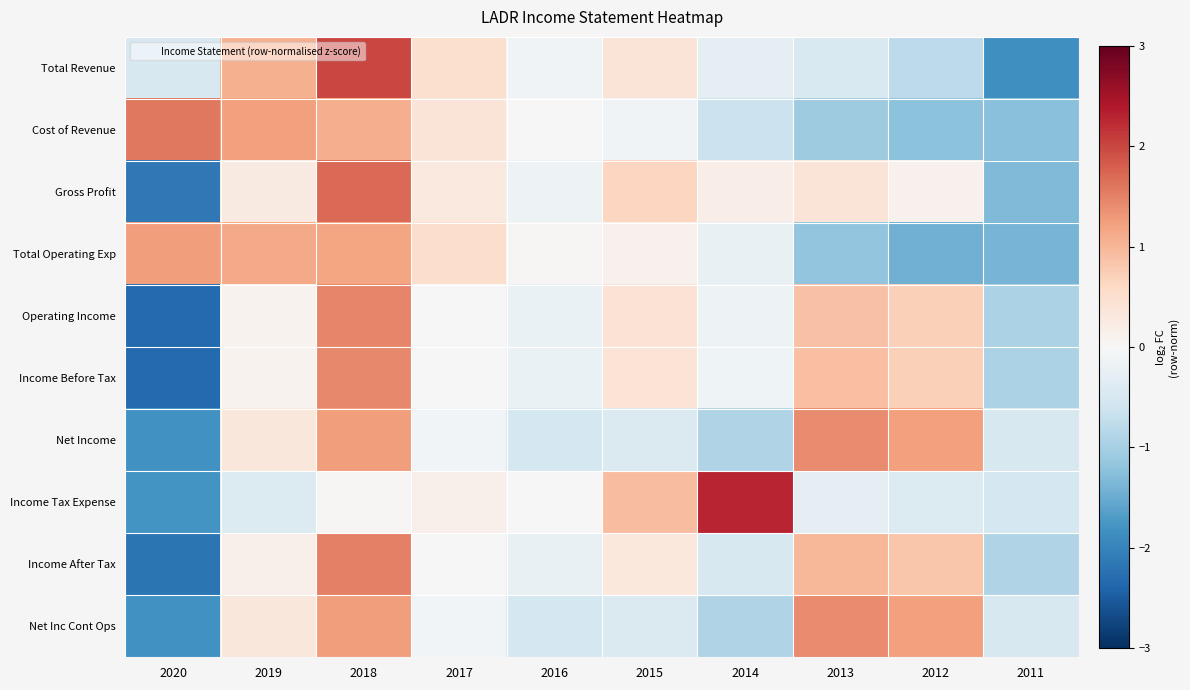

Reading left to right, transcribe all the data shown in this chart.

Total Revenue: 2020=-0.5	2019=1.1	2018=2.0	2017=0.5	2016=-0.1	2015=0.4	2014=-0.3	2013=-0.4	2012=-0.8	2011=-1.8
Cost of Revenue: 2020=1.6	2019=1.2	2018=1.1	2017=0.4	2016=0.0	2015=-0.1	2014=-0.6	2013=-1.1	2012=-1.2	2011=-1.3
Gross Profit: 2020=-2.1	2019=0.3	2018=1.7	2017=0.3	2016=-0.1	2015=0.6	2014=0.2	2013=0.4	2012=0.1	2011=-1.3
Total Operating Exp: 2020=1.2	2019=1.1	2018=1.2	2017=0.5	2016=0.0	2015=0.1	2014=-0.2	2013=-1.2	2012=-1.4	2011=-1.4
Operating Income: 2020=-2.3	2019=0.1	2018=1.5	2017=0.0	2016=-0.2	2015=0.4	2014=-0.2	2013=0.9	2012=0.7	2011=-0.9
Income Before Tax: 2020=-2.3	2019=0.1	2018=1.5	2017=0.0	2016=-0.2	2015=0.4	2014=-0.1	2013=0.9	2012=0.7	2011=-0.9
Net Income: 2020=-1.8	2019=0.3	2018=1.3	2017=-0.1	2016=-0.5	2015=-0.4	2014=-0.9	2013=1.4	2012=1.2	2011=-0.5
Income Tax Expense: 2020=-1.8	2019=-0.4	2018=0.0	2017=0.2	2016=0.0	2015=0.9	2014=2.3	2013=-0.3	2012=-0.4	2011=-0.5
Income After Tax: 2020=-2.2	2019=0.2	2018=1.5	2017=-0.0	2016=-0.2	2015=0.3	2014=-0.5	2013=1.0	2012=0.8	2011=-0.9
Net Inc Cont Ops: 2020=-1.8	2019=0.3	2018=1.3	2017=-0.1	2016=-0.5	2015=-0.4	2014=-0.9	2013=1.4	2012=1.2	2011=-0.5